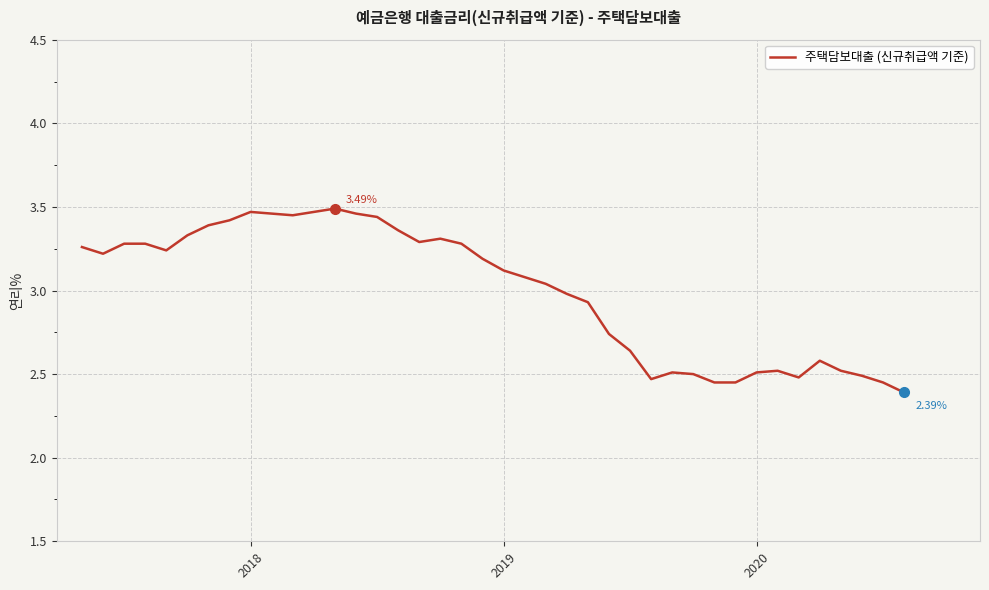

What is the difference between the maximum and minimum values?

1.1